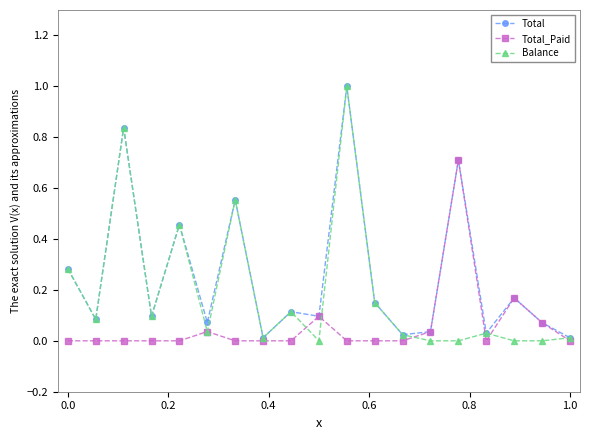

How many data points does each series have?

19